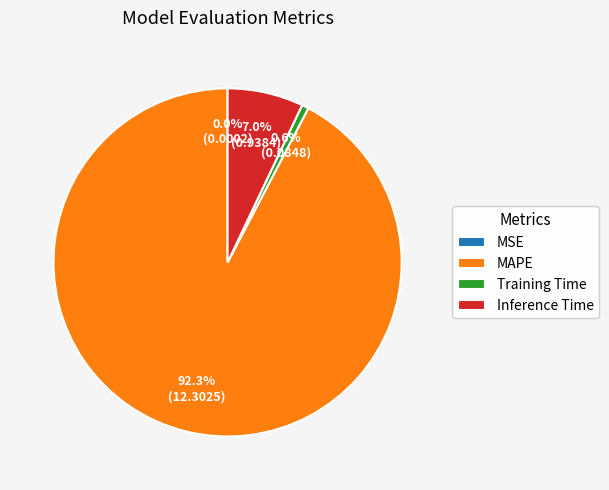

Combined, do Inference Time and Training Time account for over 50%?

No